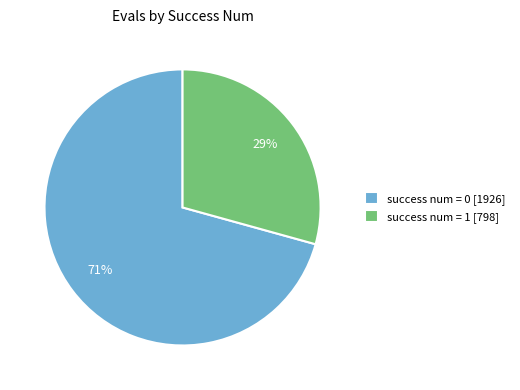

Rank the categories by value from lowest to highest.

success num = 1 [798], success num = 0 [1926]